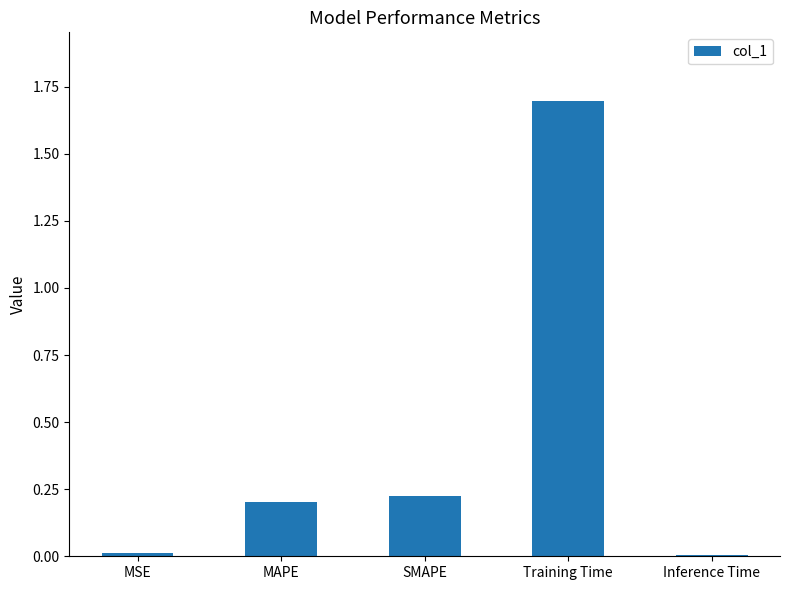

Is it true that the value at MAPE is 0.3?

False